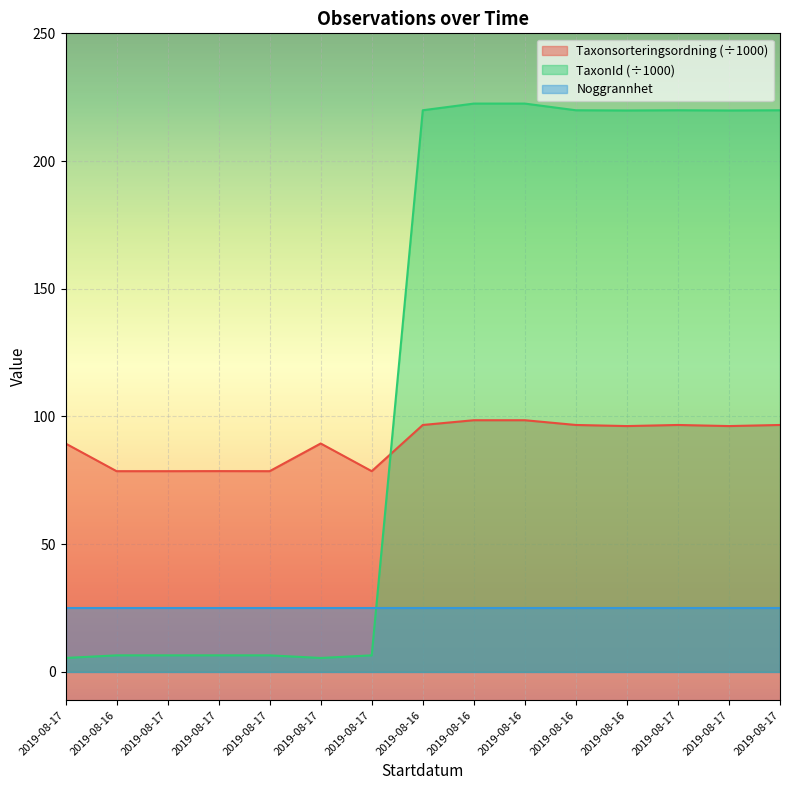

At how many categories does at least one series exceed 186?

8